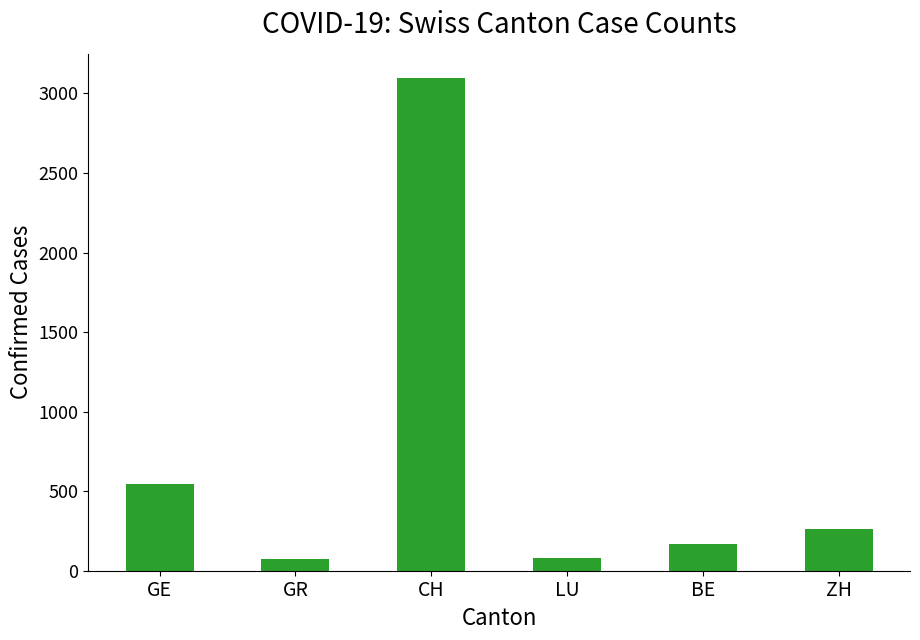

The chart shows a value of 81 at LU. True or false?

True